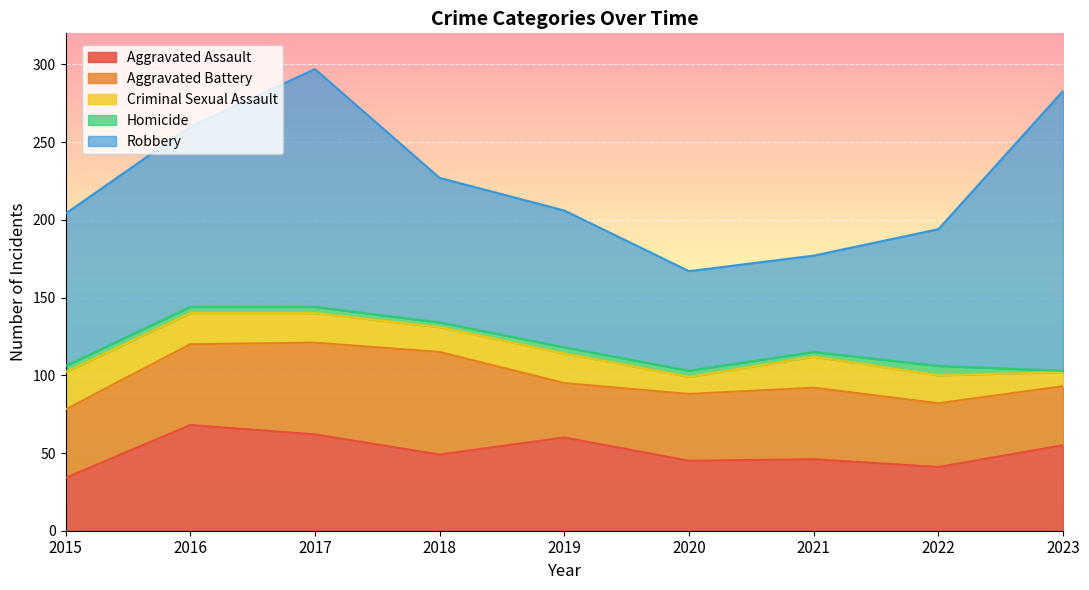

How many data points in Criminal Sexual Assault are above 19?

3